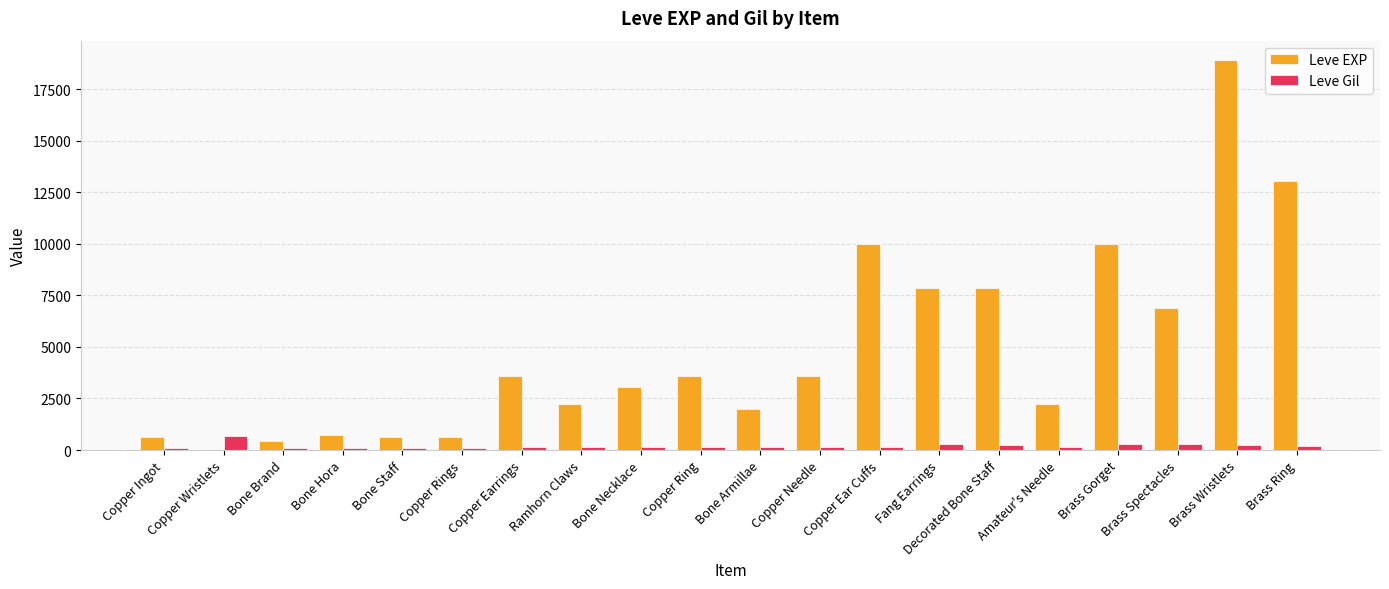

What is the average value of the Leve EXP series?

4896